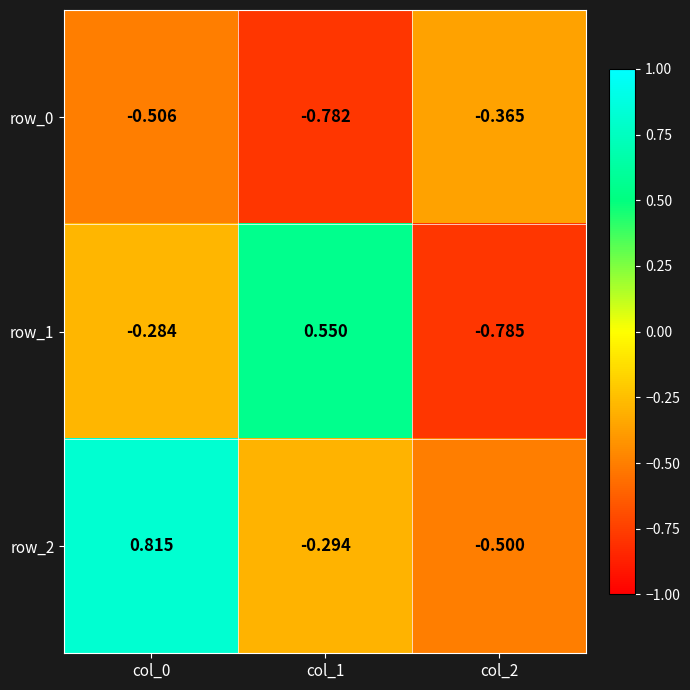

Which label corresponds to the largest value in the chart?

col_0